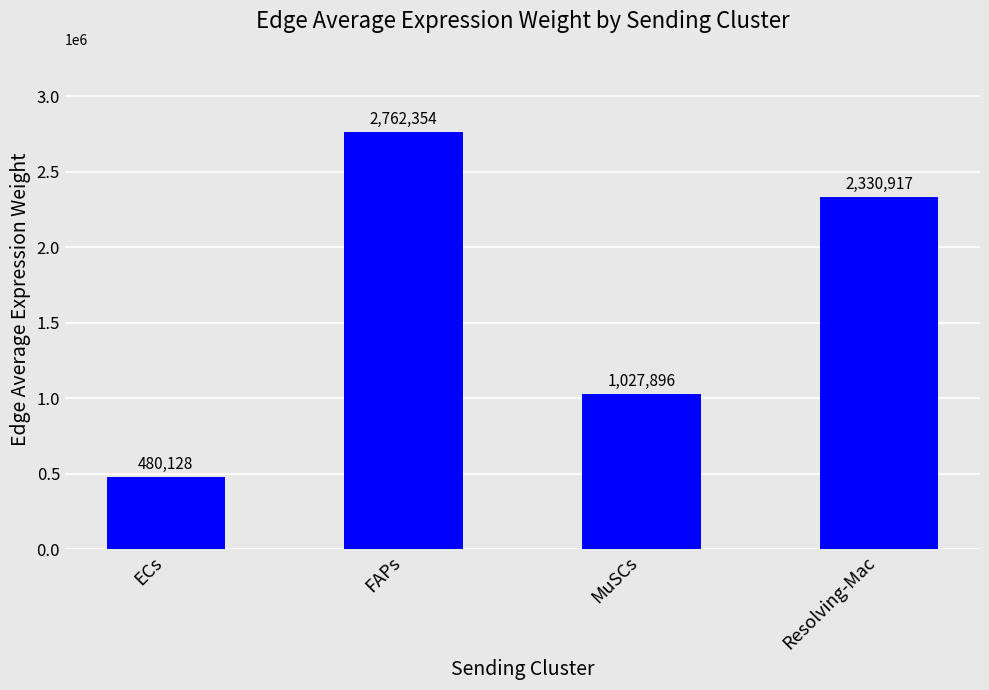

What is the average value?

1650323.8